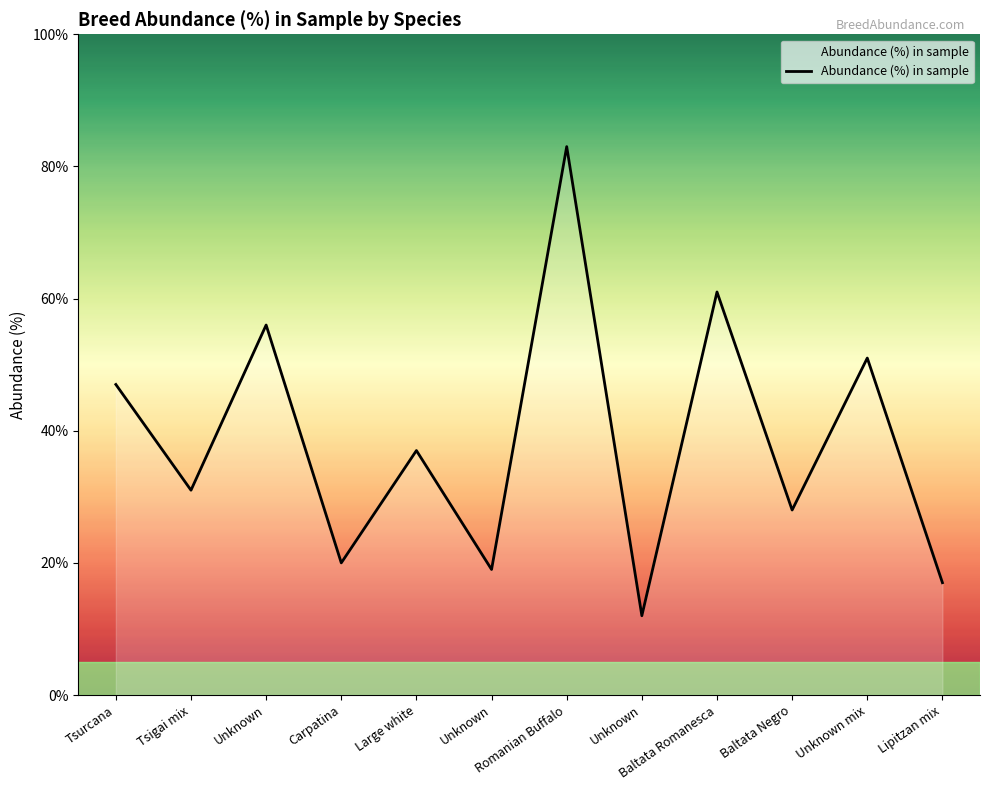

Reading left to right, transcribe all the data shown in this chart.

47	31	56	20	37	19	83	12	61	28	51	17